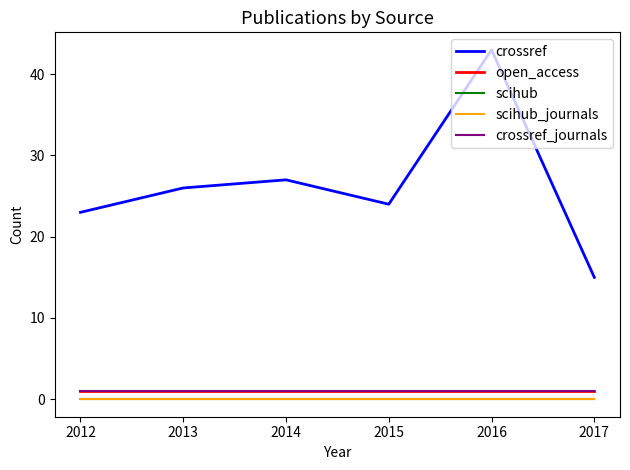

Does the chart have visible grid lines?

No